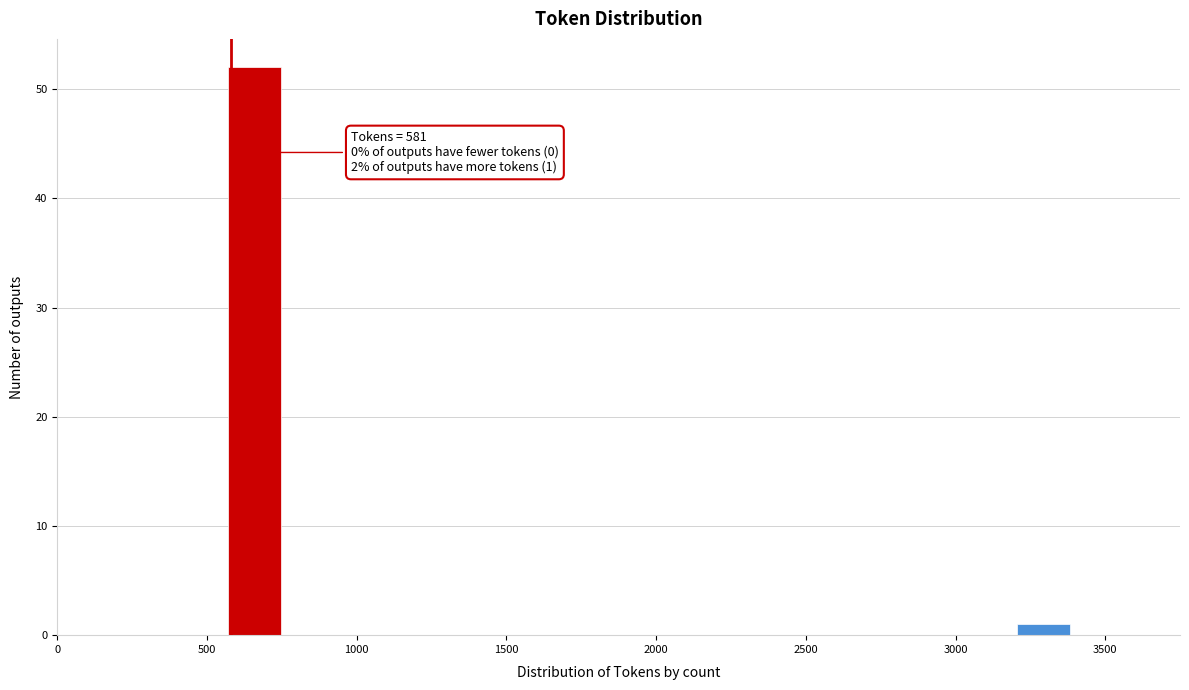

Around what value on the x-axis is the tallest bar? Give the approximate position of its centre, as read against the axis.

650